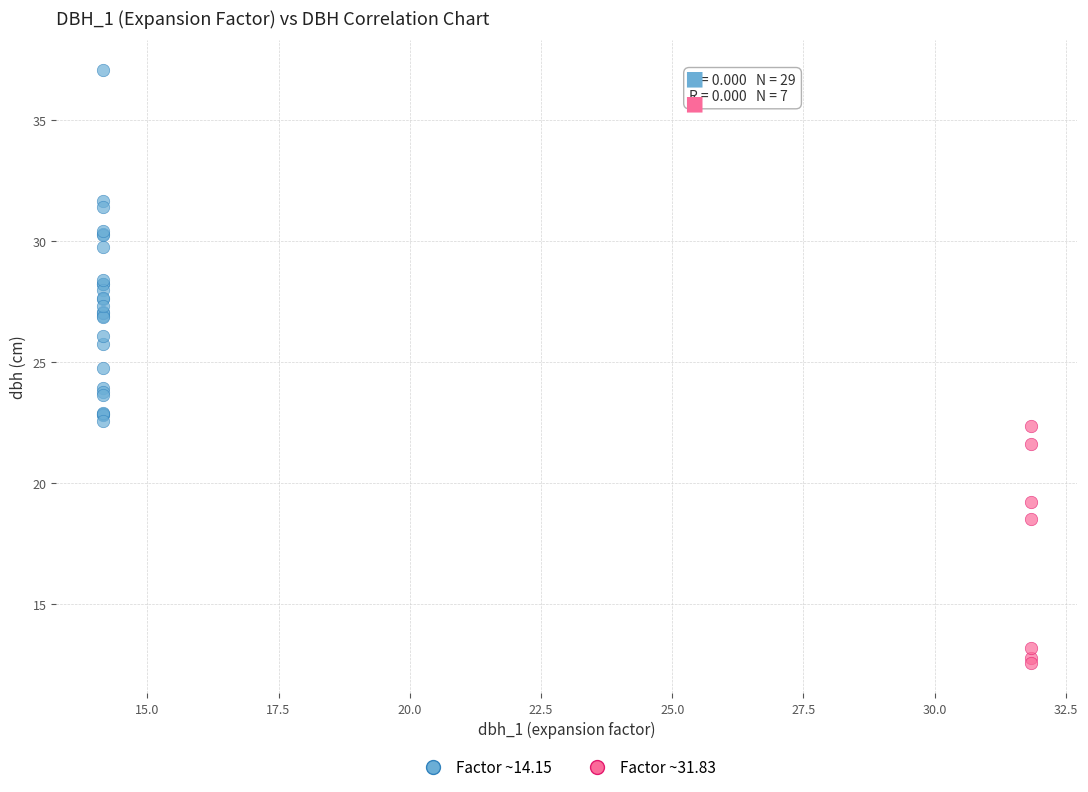

Which series has the largest Y range (max minus min)?

Factor ~14.15